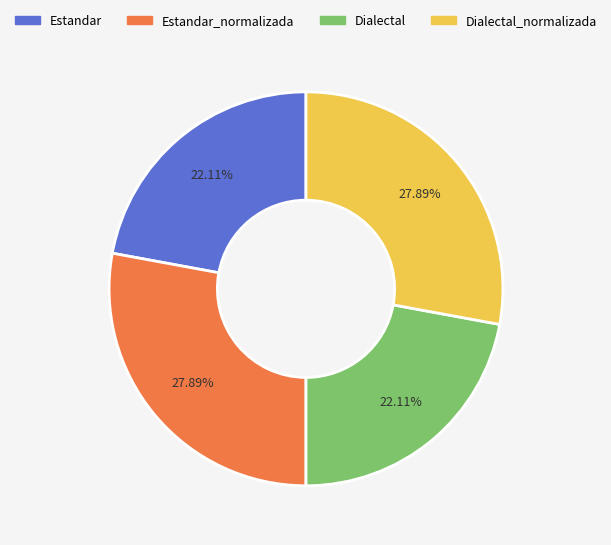

Is it true that Dialectal is 29% of the pie?

False